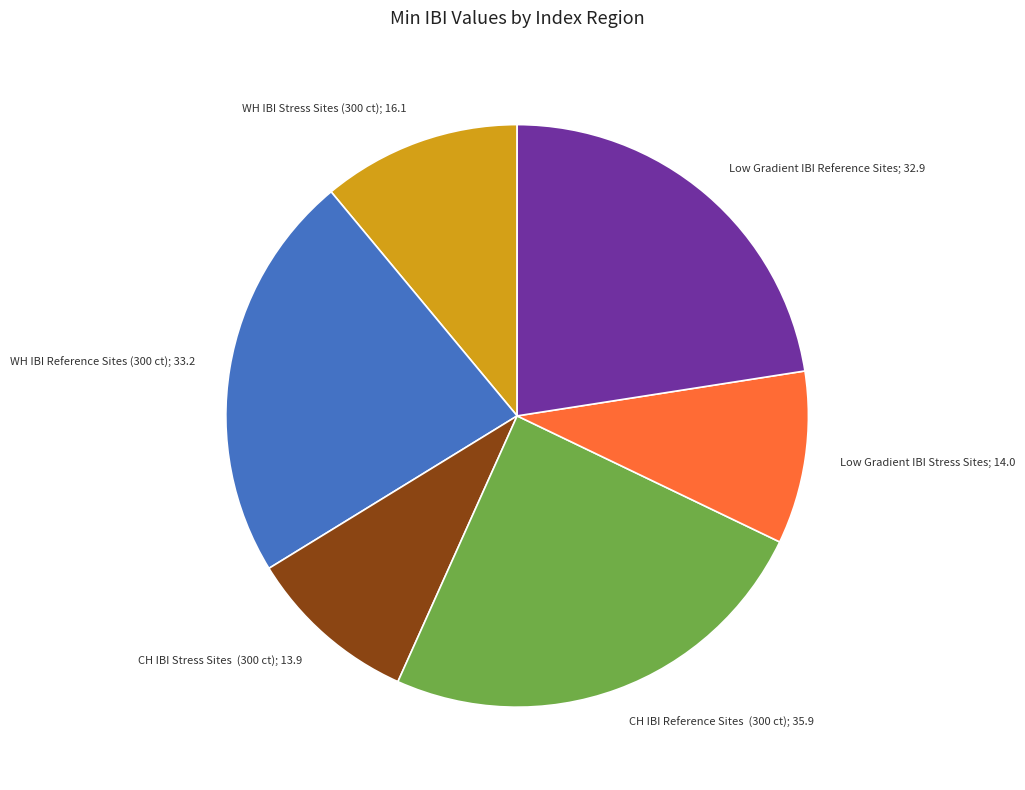

How many segments does this pie chart have?

6